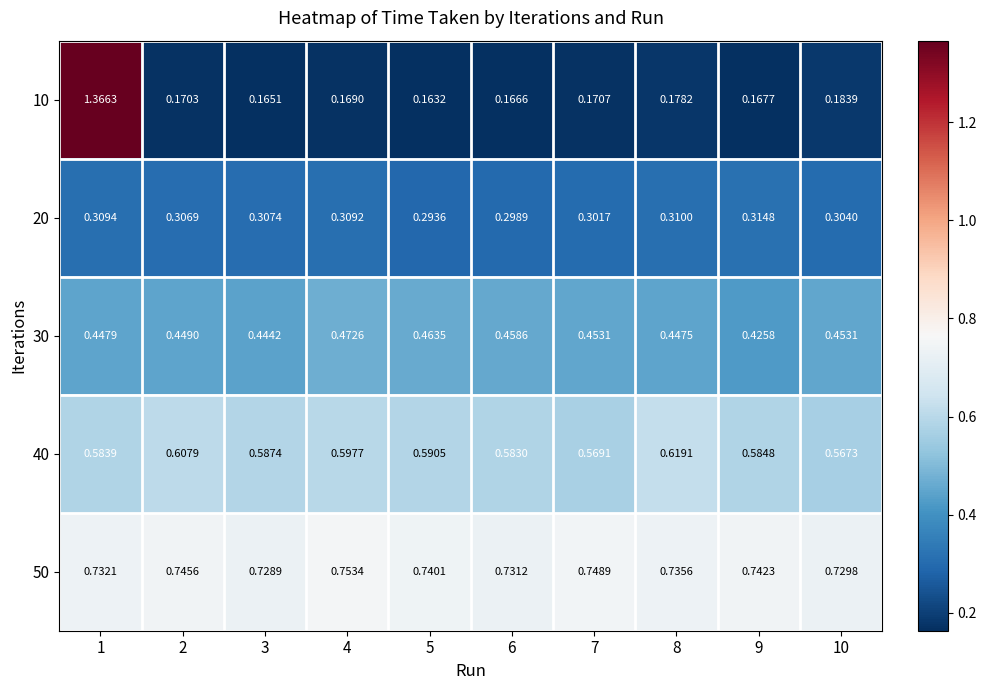

Rank the series at 1 from lowest to highest value.

20, 30, 40, 50, 10